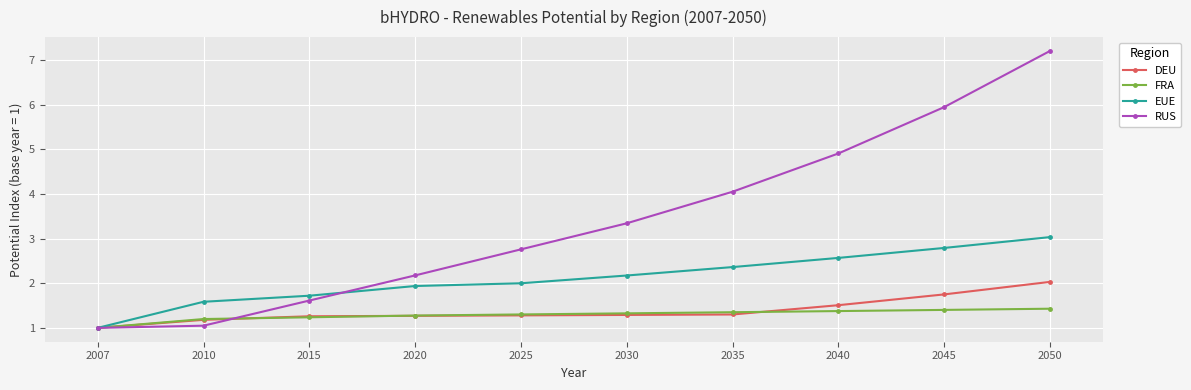

What is the value of the FRA point at the 5th from the left?

1.3